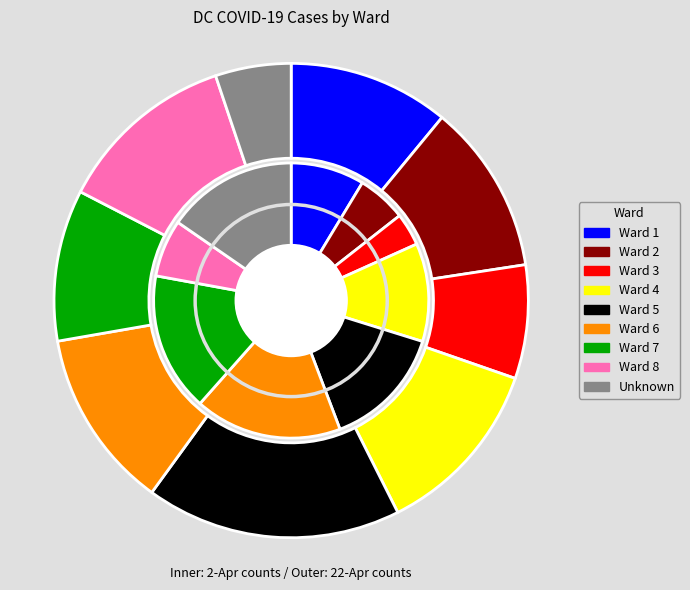

Count the number of slices in the pie.

9